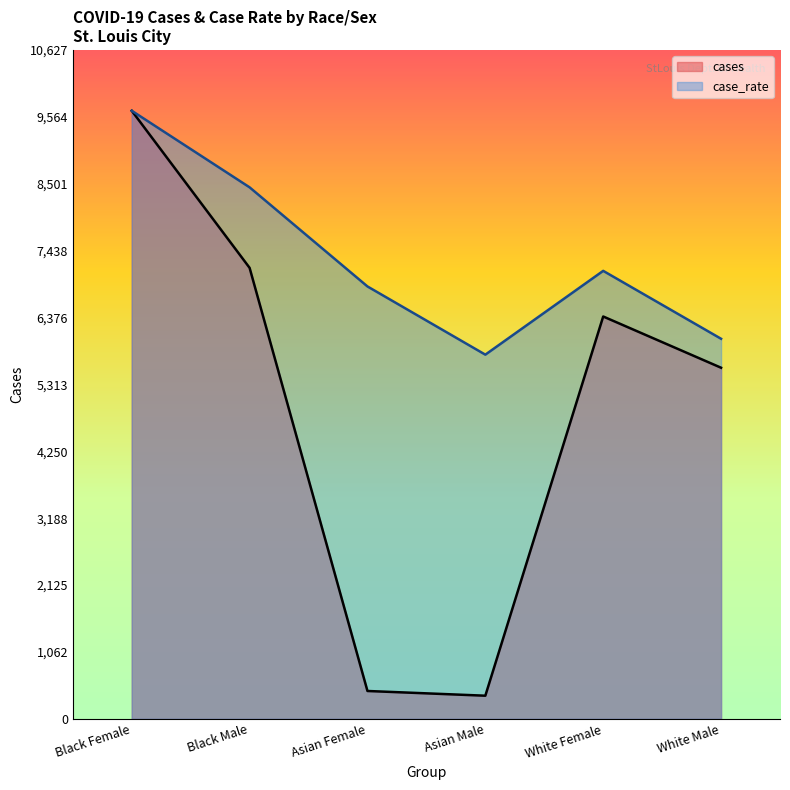

At which label does case_rate reach its minimum?

Asian Male